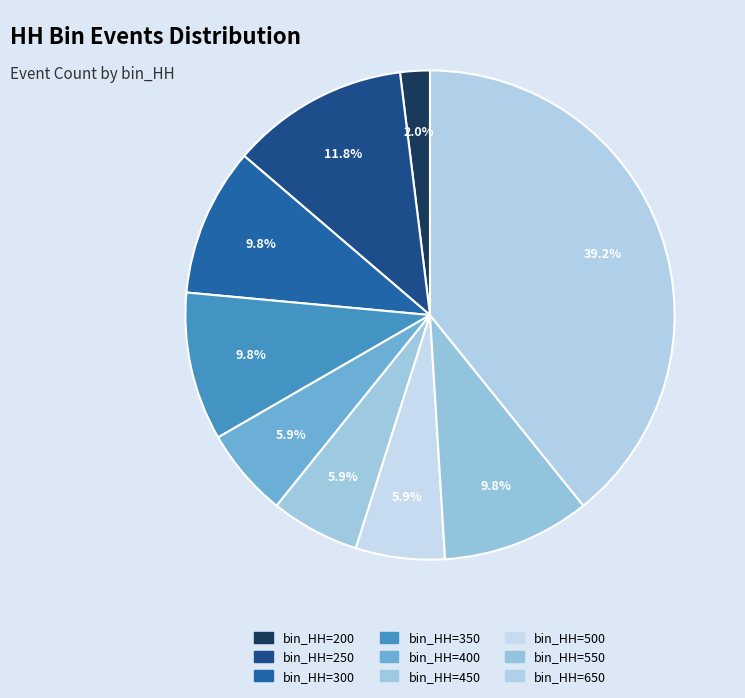

How many segments does this pie chart have?

9